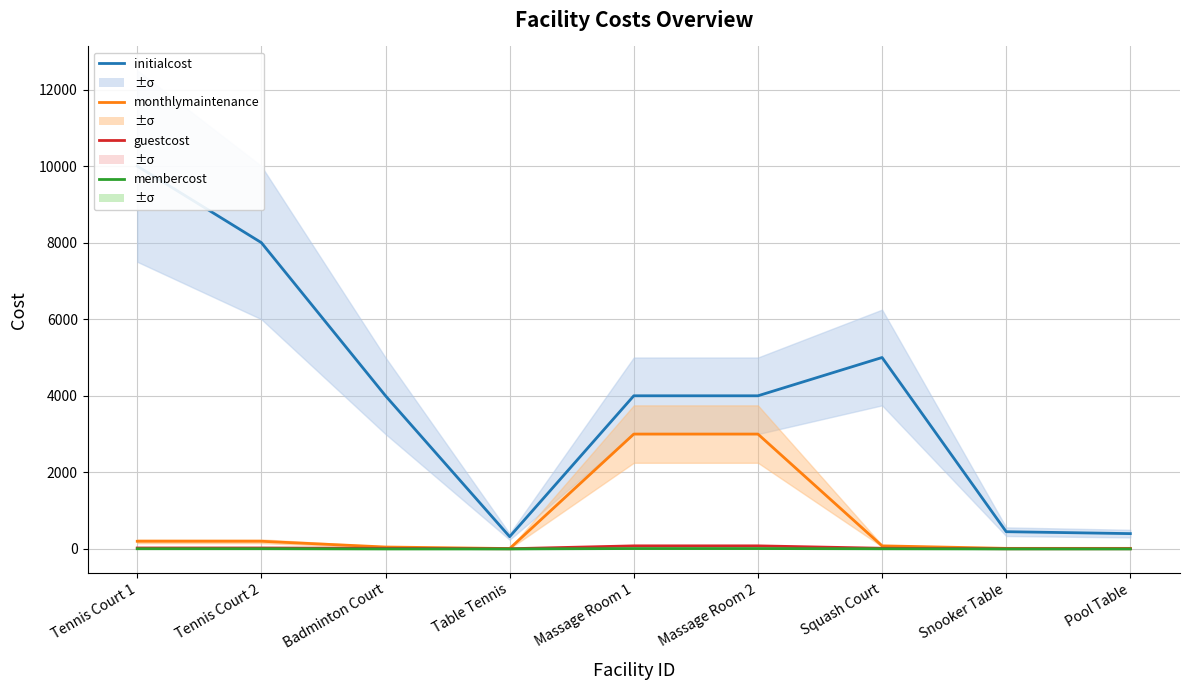

What is the sum of all guestcost values?

258.0